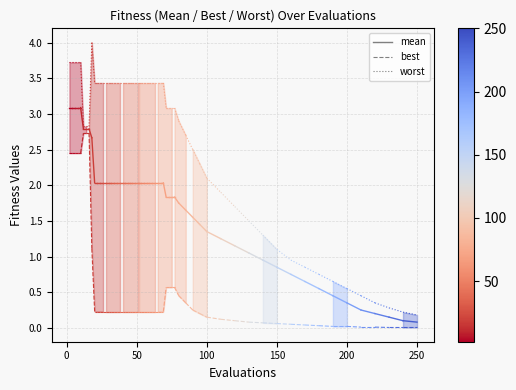

What is the value of the mean point at the 1st from the left?

3.1